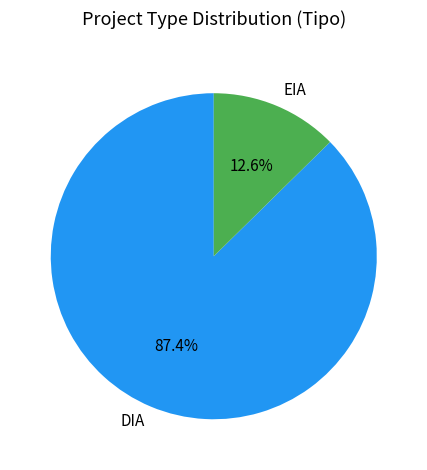

The DIA slice represents 87% of the pie. True or false?

True